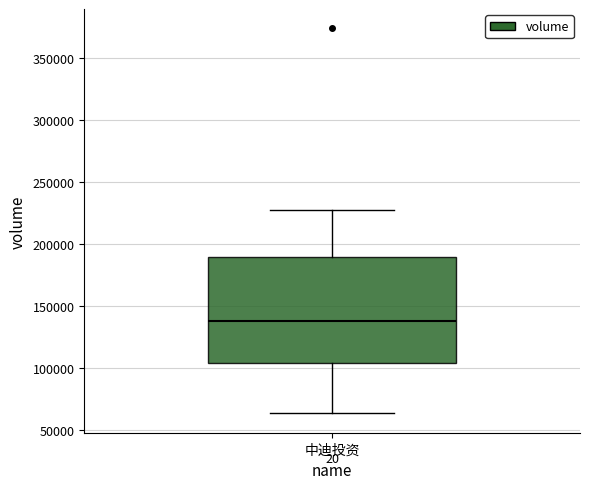

Read this box plot against the y-axis: the position of the median line, the range covered by the box, and the ends of both whiskers. The values are not printed on the chart, so give them approximately, as read against the axis.

median 140000, box 105000 to 190000, whiskers 65000 to 230000